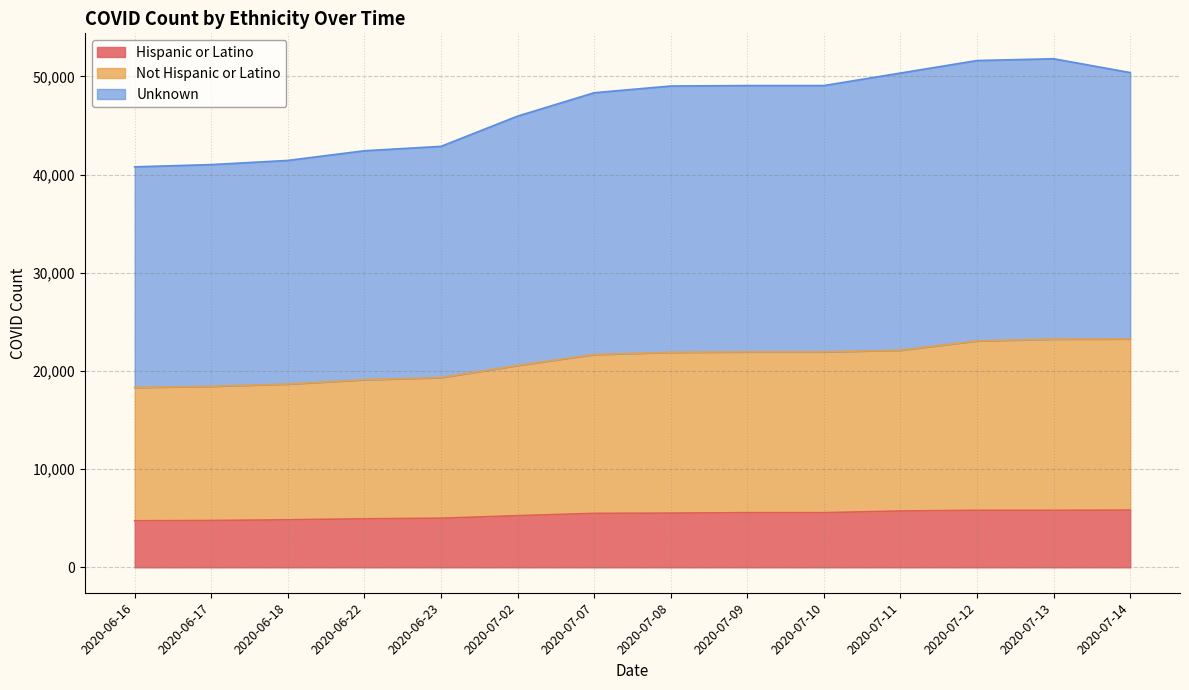

True or false: Hispanic or Latino and Not Hispanic or Latino intersect in this chart.

False